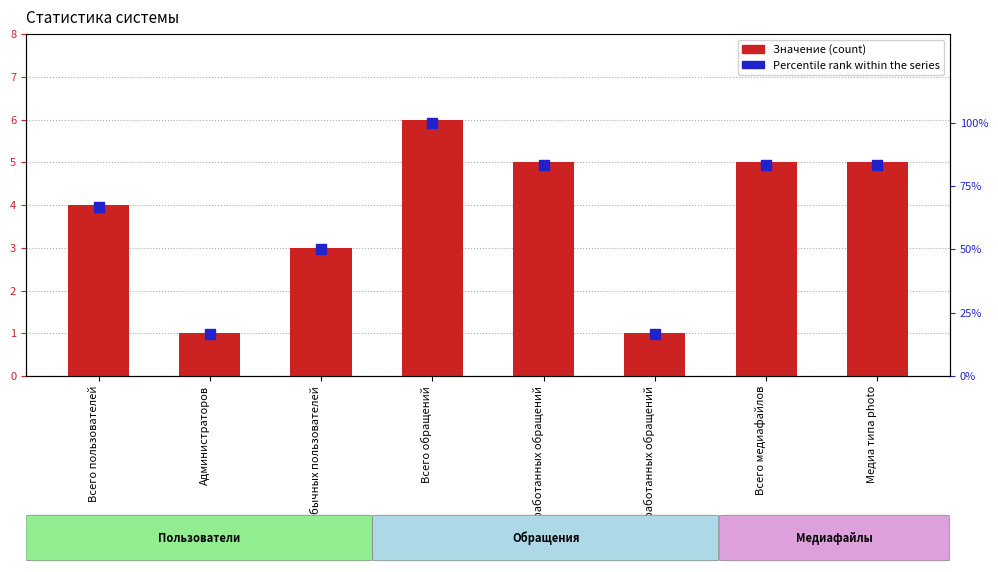

Which series reaches the minimum Y coordinate?

Percentile rank within the series